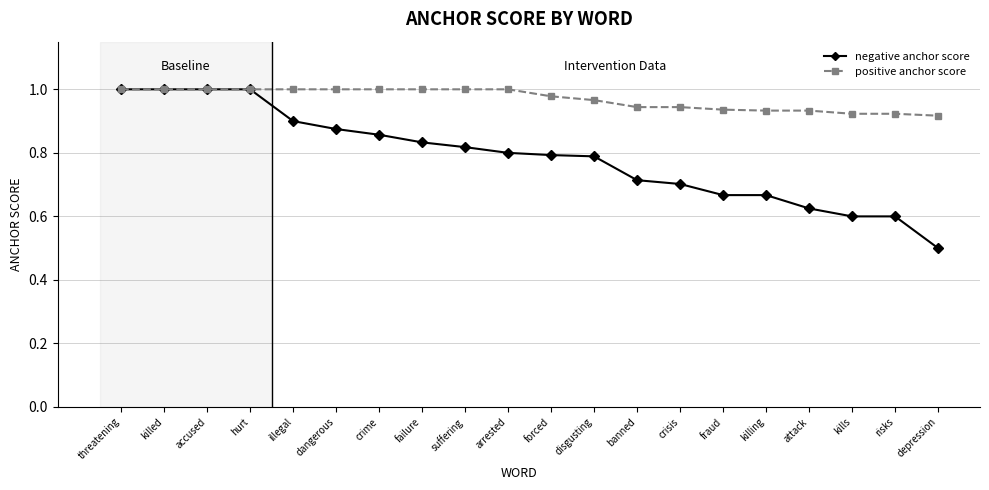

The positive anchor score series shows 0.2 at illegal. True or false?

False